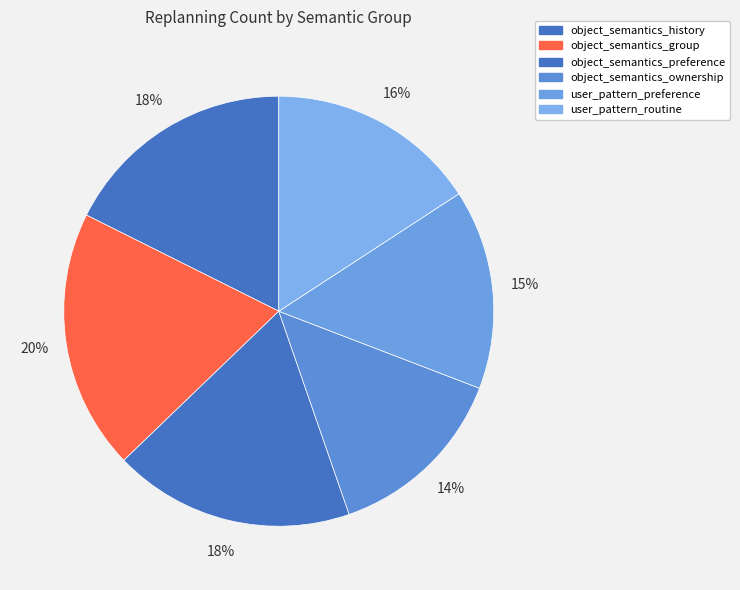

How many segments does this pie chart have?

6